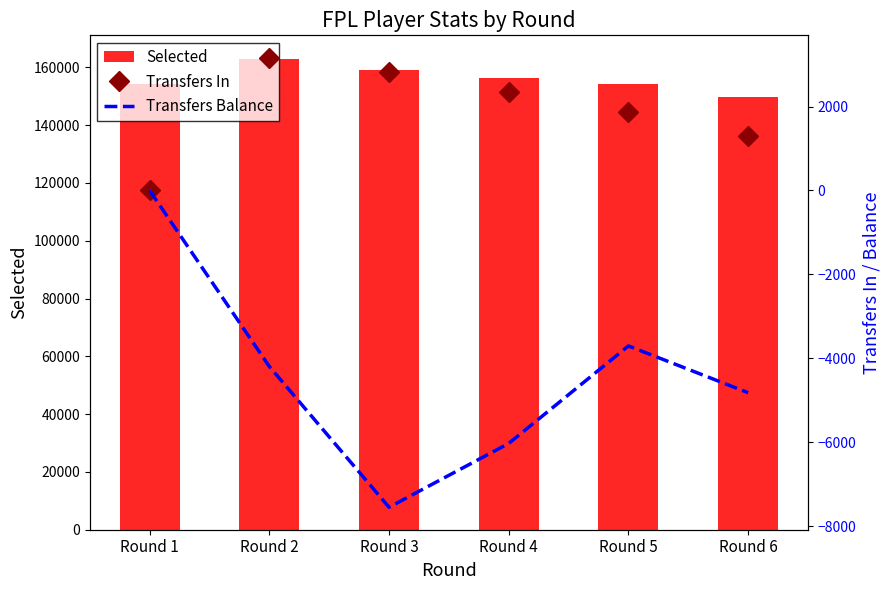

How many data points in Selected are above 156361?

2